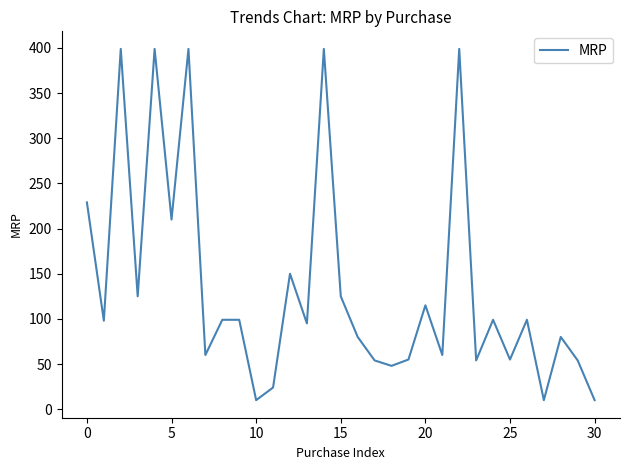

What is the maximum value shown in the chart?

399